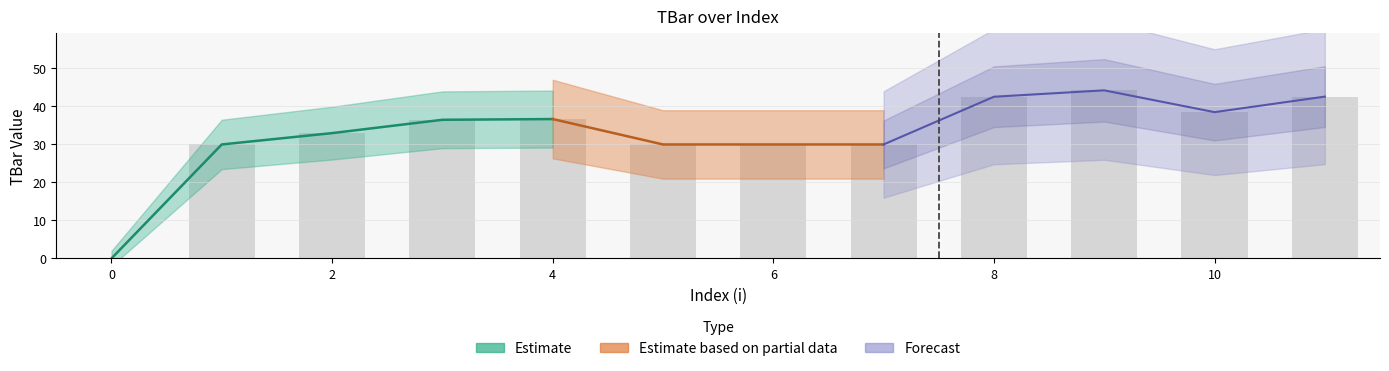

The chart shows a value of 7.8 at 3. True or false?

False